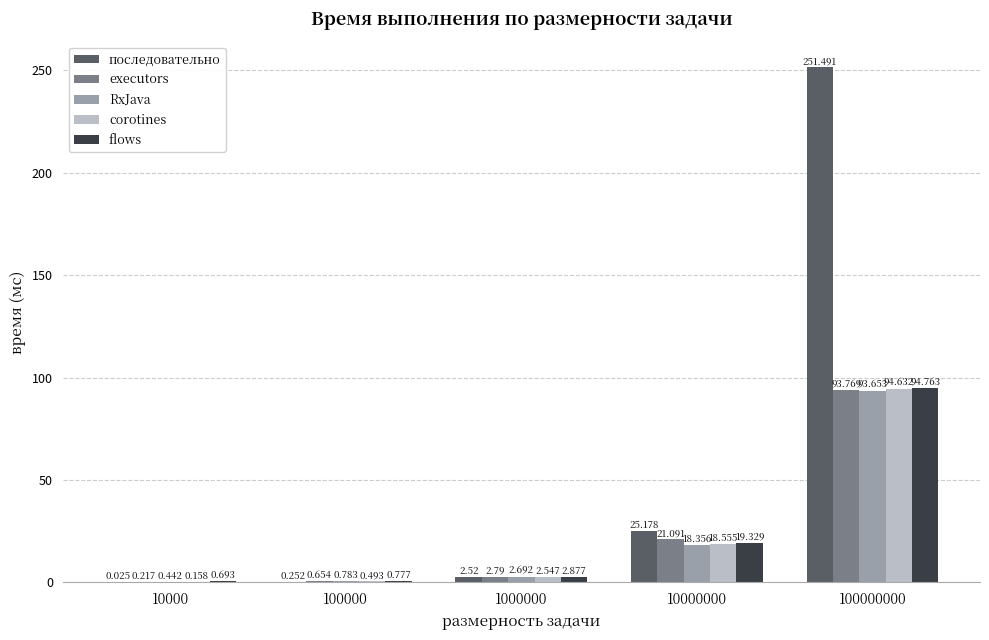

At which label does corotines reach its peak?

100000000